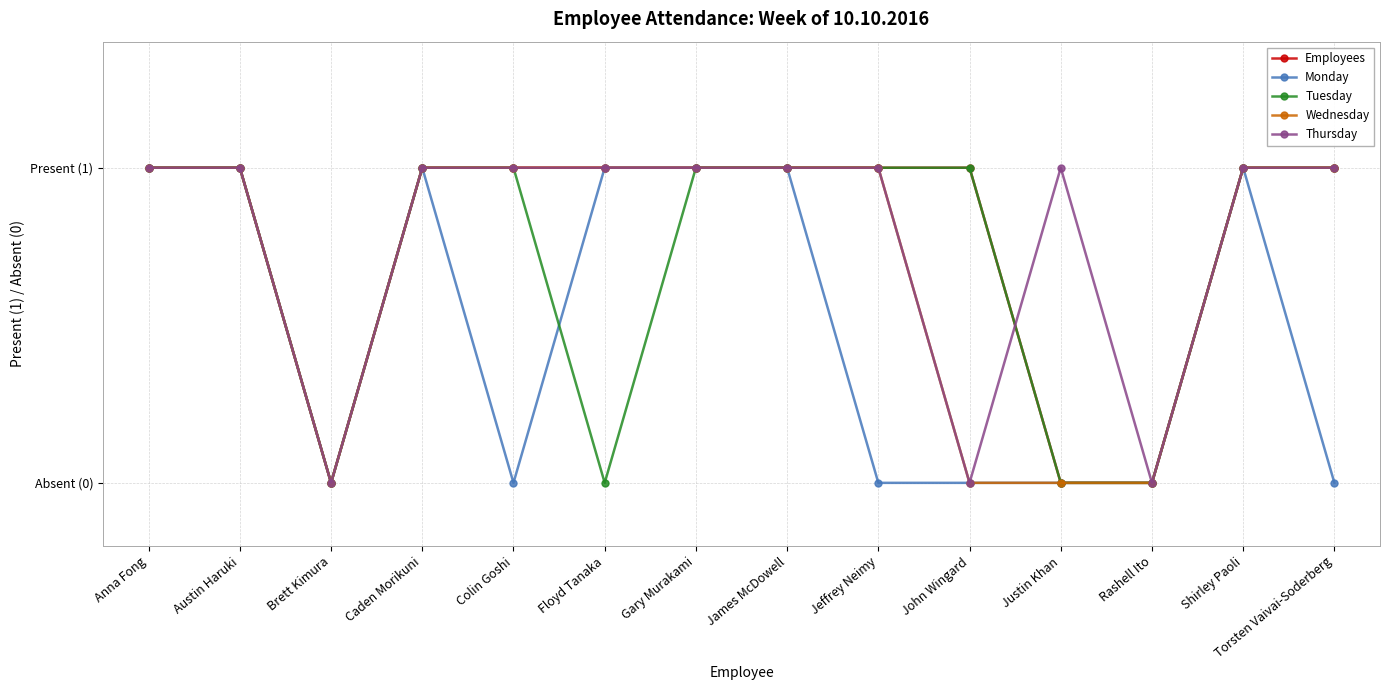

What is the sum of the Monday values at Gary Murakami and Justin Khan?

1